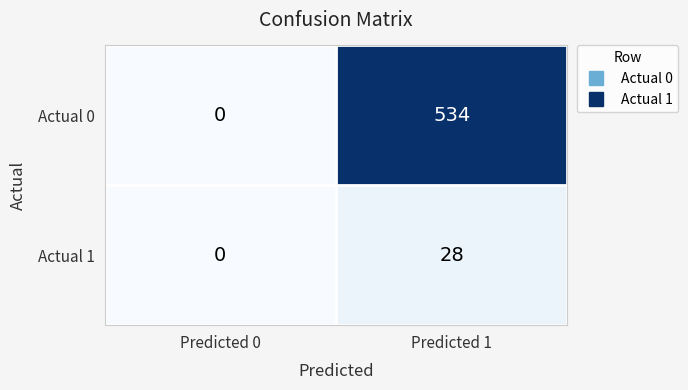

What is the average value of the Actual 0 series?

267